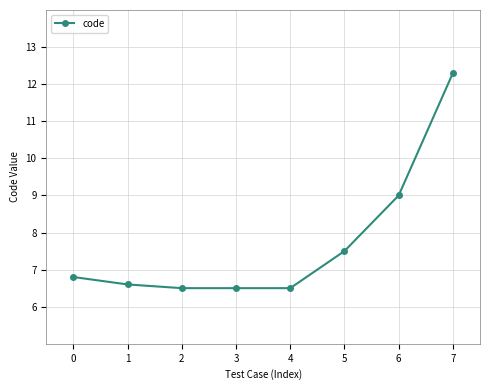

How many distinct data groups are displayed?

1